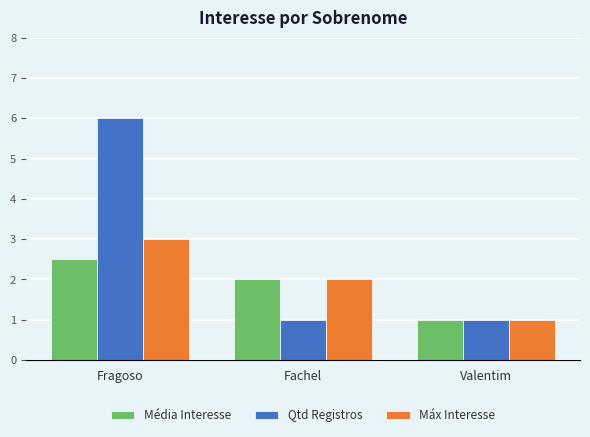

At which category is the sum across all series the highest?

Fragoso